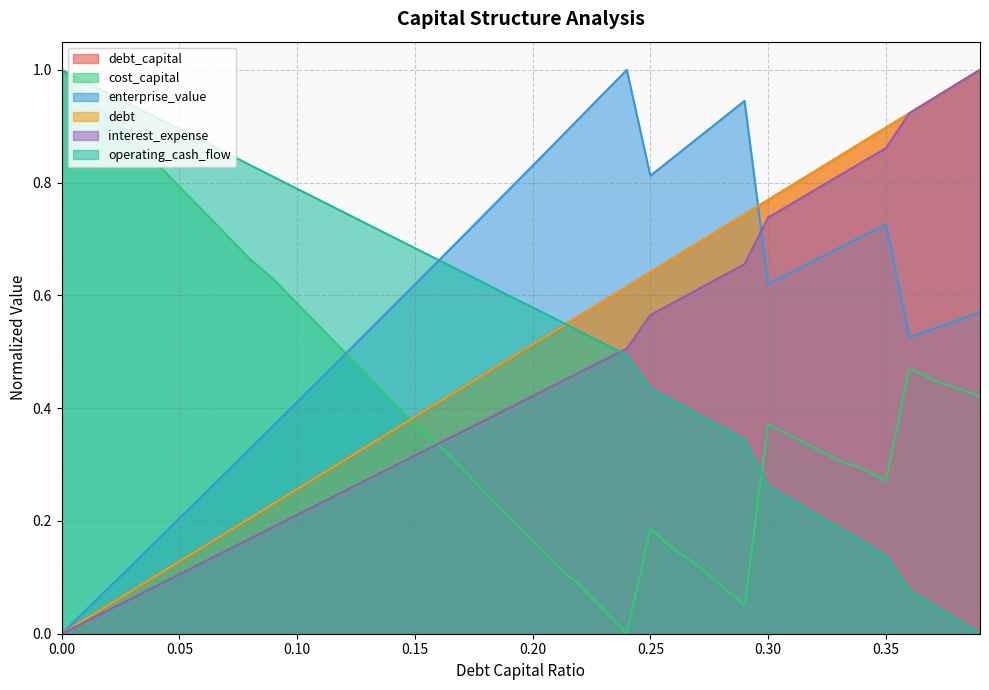

Where is operating_cash_flow nearest to the value 0?

0.39